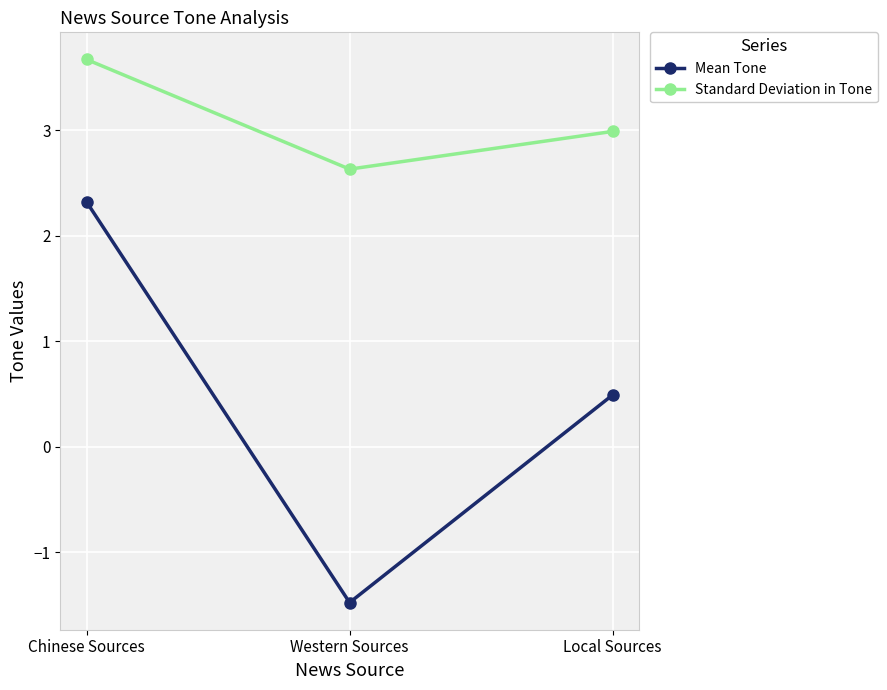

How many lines are shown in the chart?

2